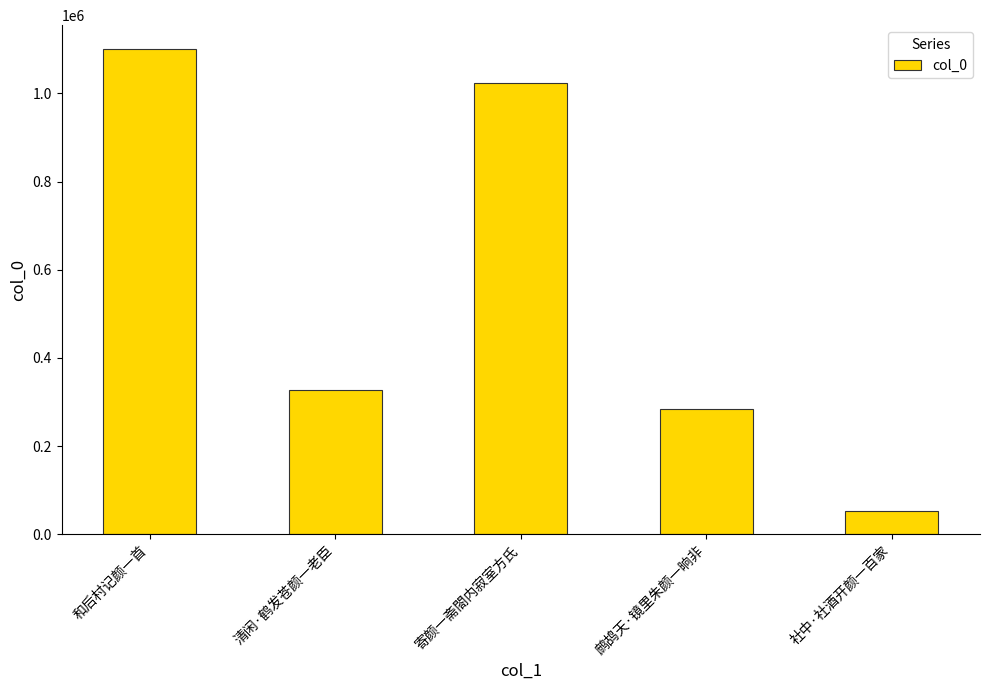

List the labels in order of value, smallest first.

社中·社酒开颜一百家, 鹧鸪天·镜里朱颜一晌非, 清闲·鹤发苍颜一老臣, 寄颜一斋閤内寂室方氏, 和后村记颜一首